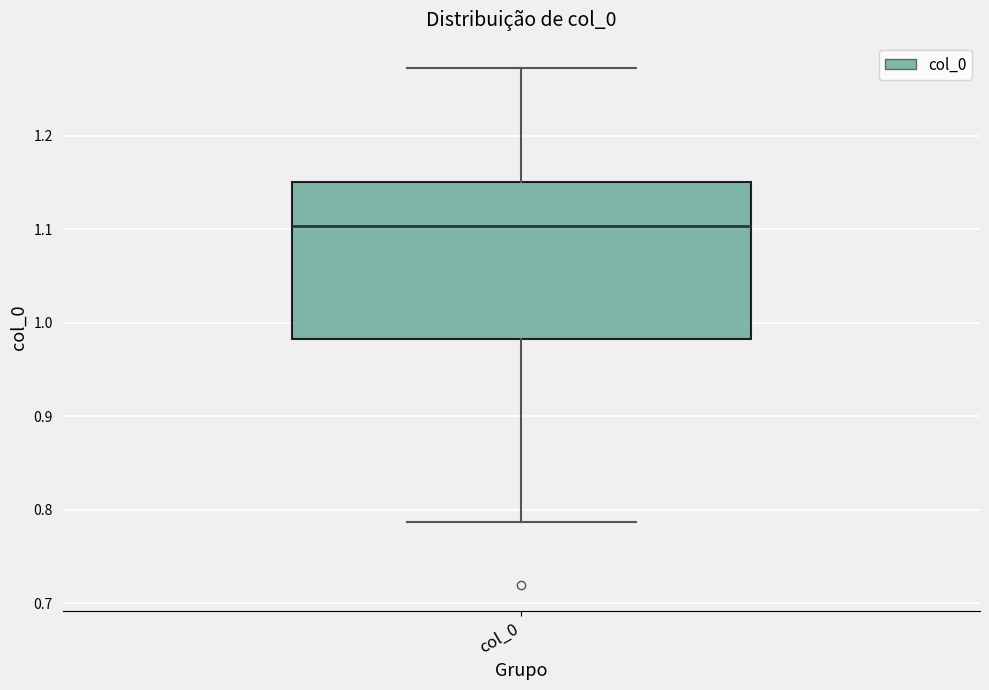

Where is the upper edge of the box for col_0 on the y-axis? The values are not printed on the chart, so give them approximately, as read against the axis.

1.15